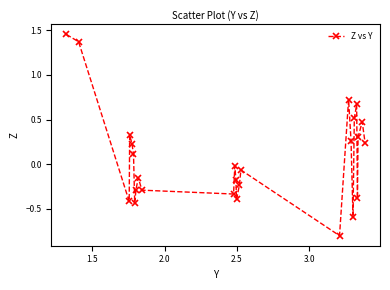

How many interior local peaks (higher than both neighbors) does the data have?

7